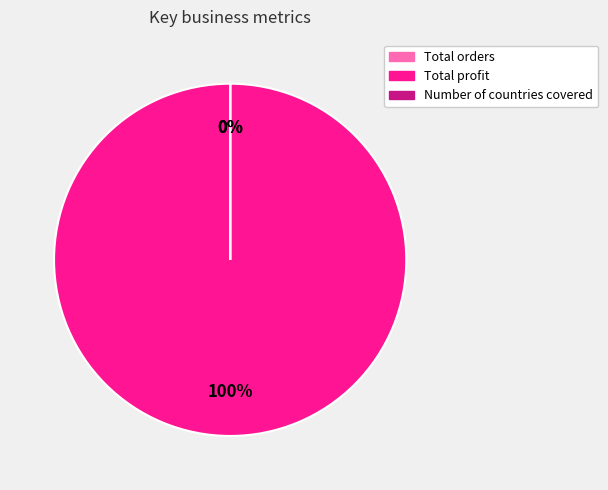

What is the largest slice in the pie chart?

Total profit